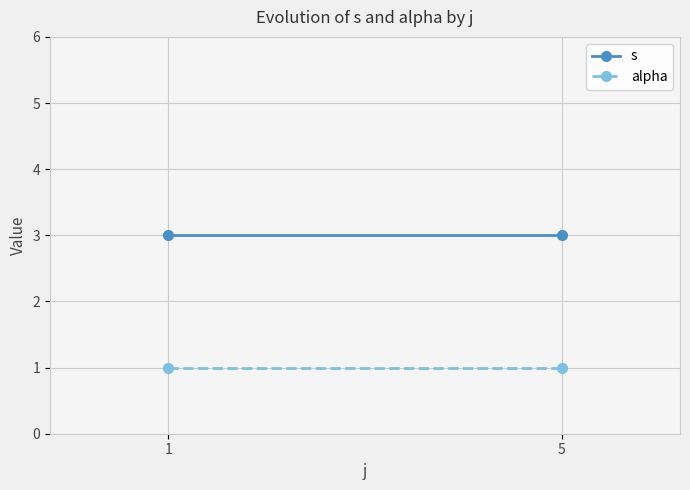

What is the lowest value of the s series?

3